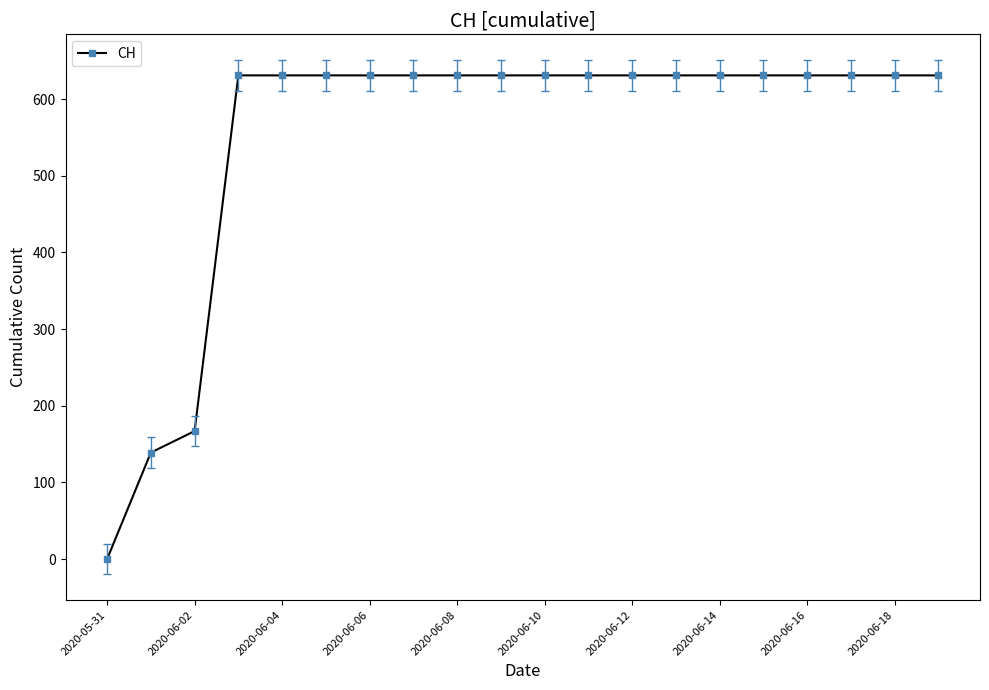

What is the value of the 16th point from the left?

631